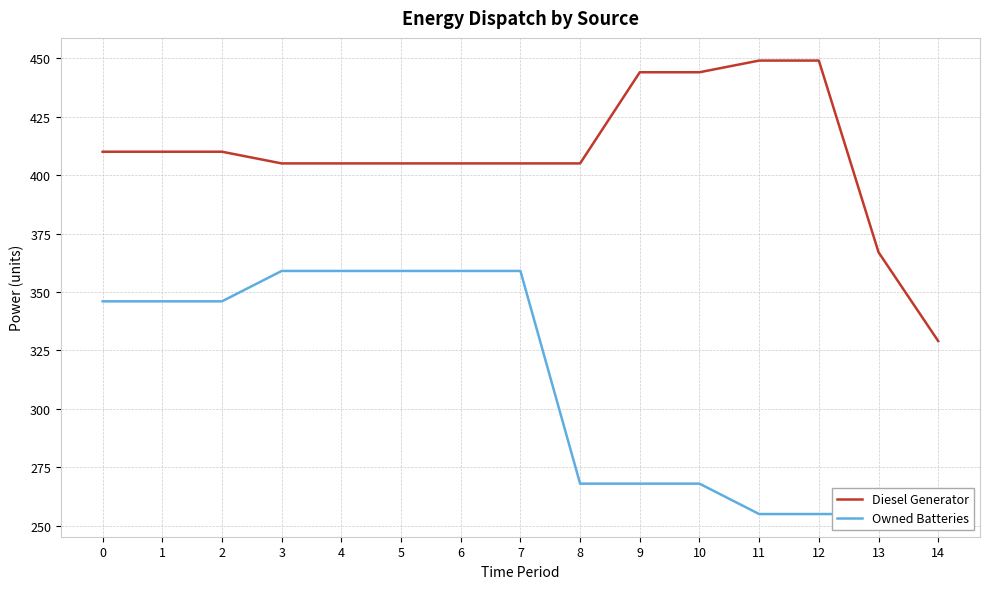

Rank the series at 2 from highest to lowest value.

Diesel Generator, Owned Batteries